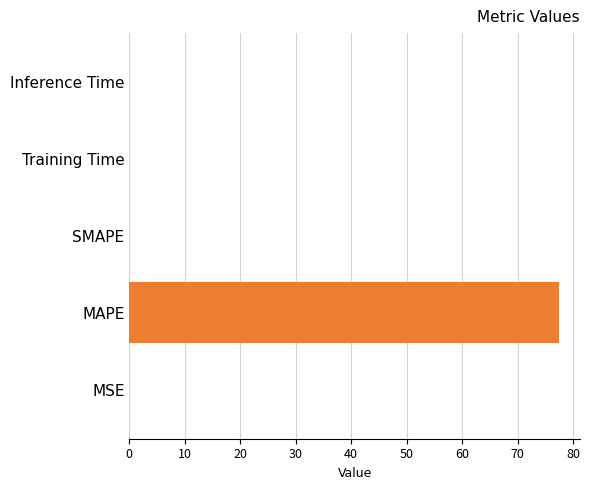

Is it true that the value at Inference Time is 0.0?

True